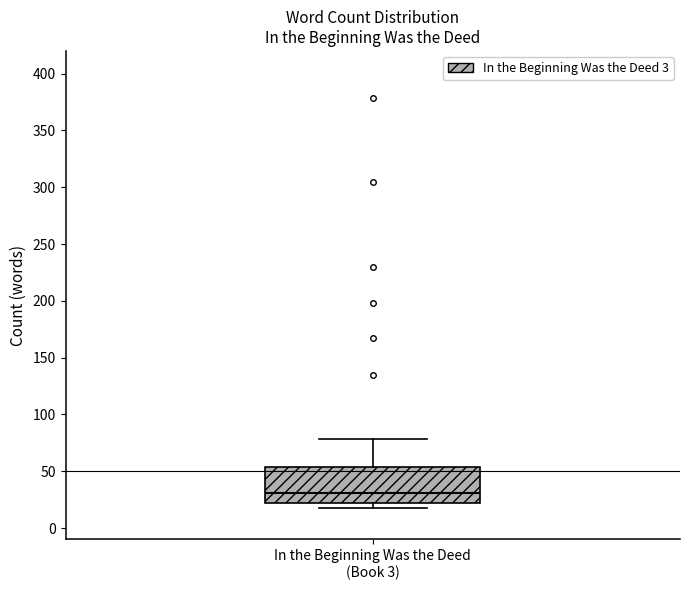

Transcribe this box plot: give where the median line is, the range the box spans, and where the two whiskers end, as read against the y-axis. The values are not printed on the chart, so give them approximately, as read against the axis.

median 30, box 20 to 55, whiskers 20 (just below the box's lower edge) to 80